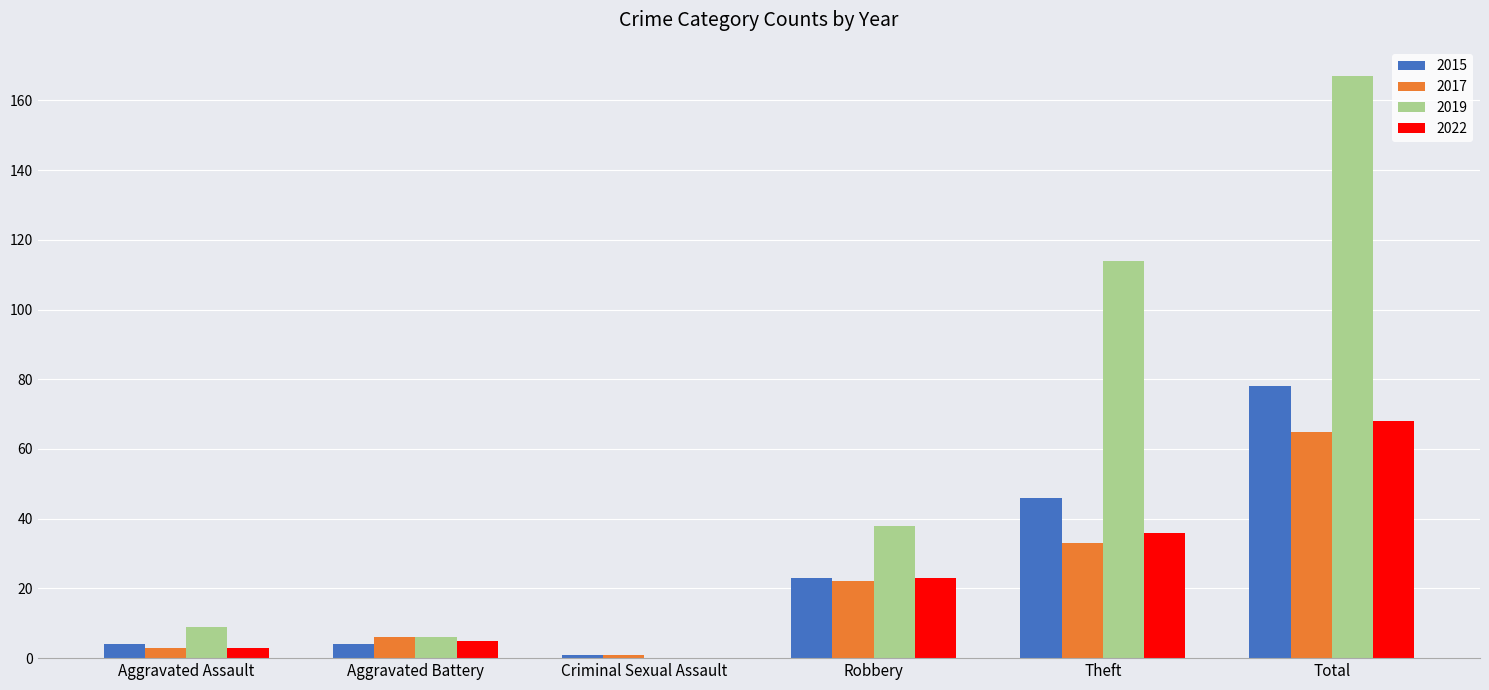

At which category is the sum across all series the highest?

Total